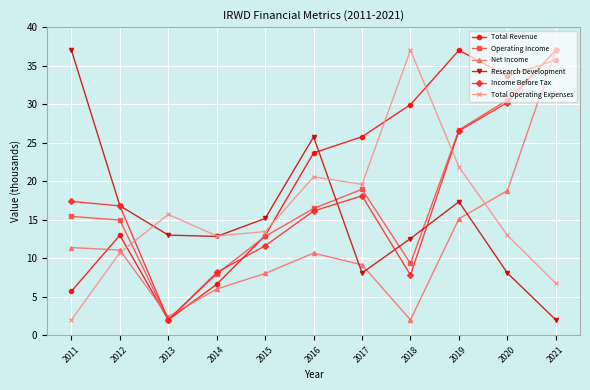

After their last crossing, which series has the higher values: Net Income or Total Revenue?

Net Income